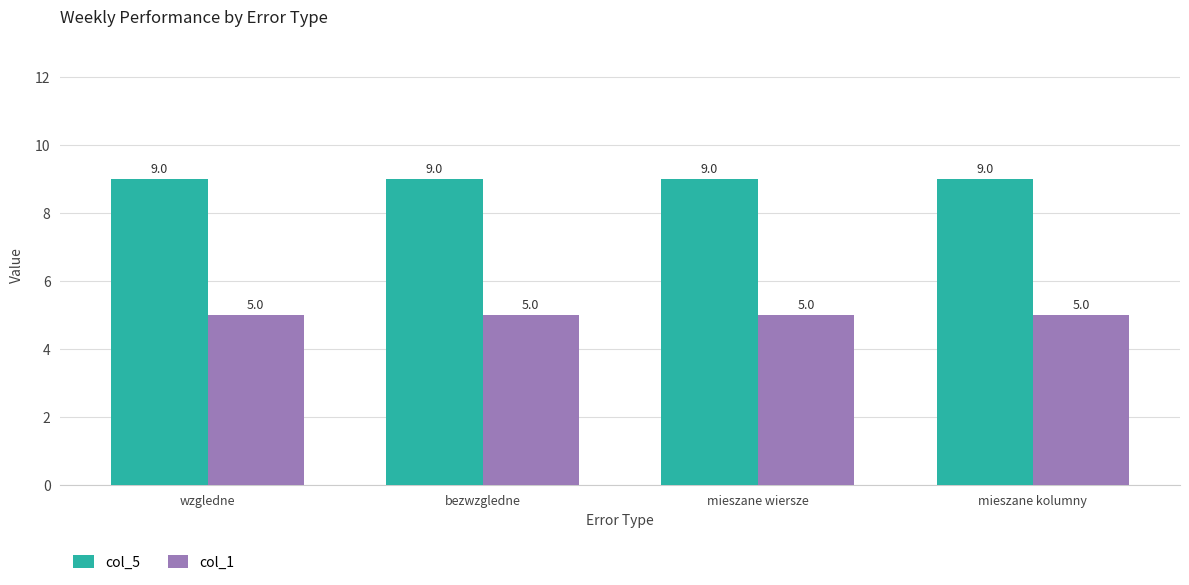

What are all the series names shown in the legend?

col_5, col_1